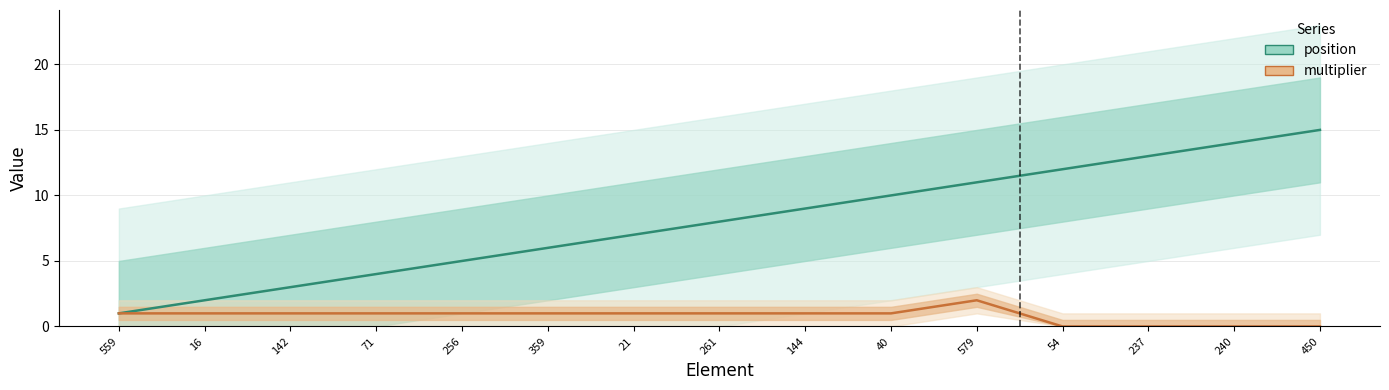

What is the difference between the second highest and minimum values in the multiplier series?

1